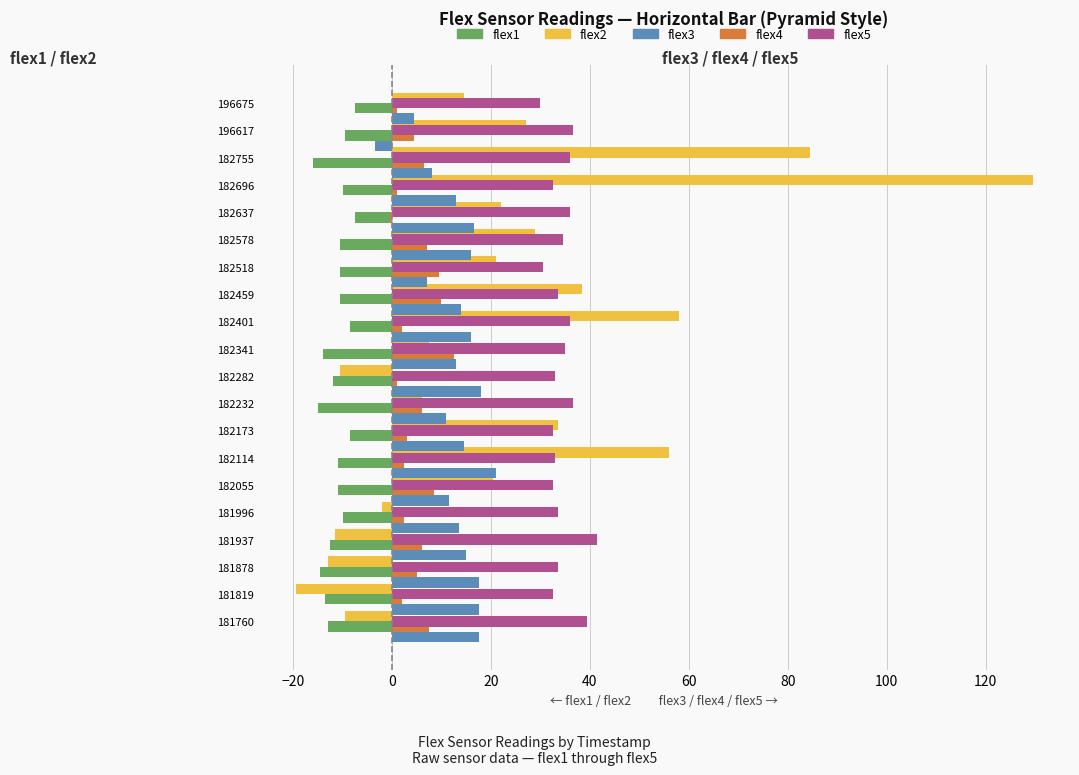

List the series in order of their overall mean, highest first.

flex5, flex2, flex3, flex4, flex1